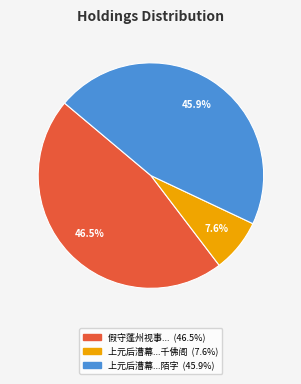

Is there any slice that represents more than half of the pie?

No